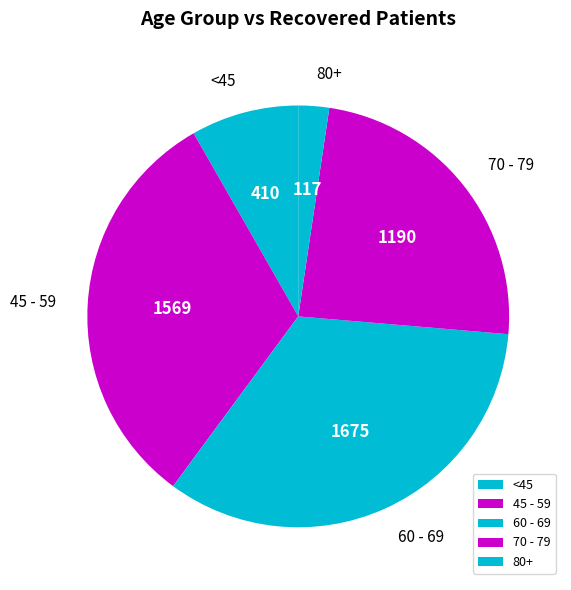

Does any single category account for the majority?

No